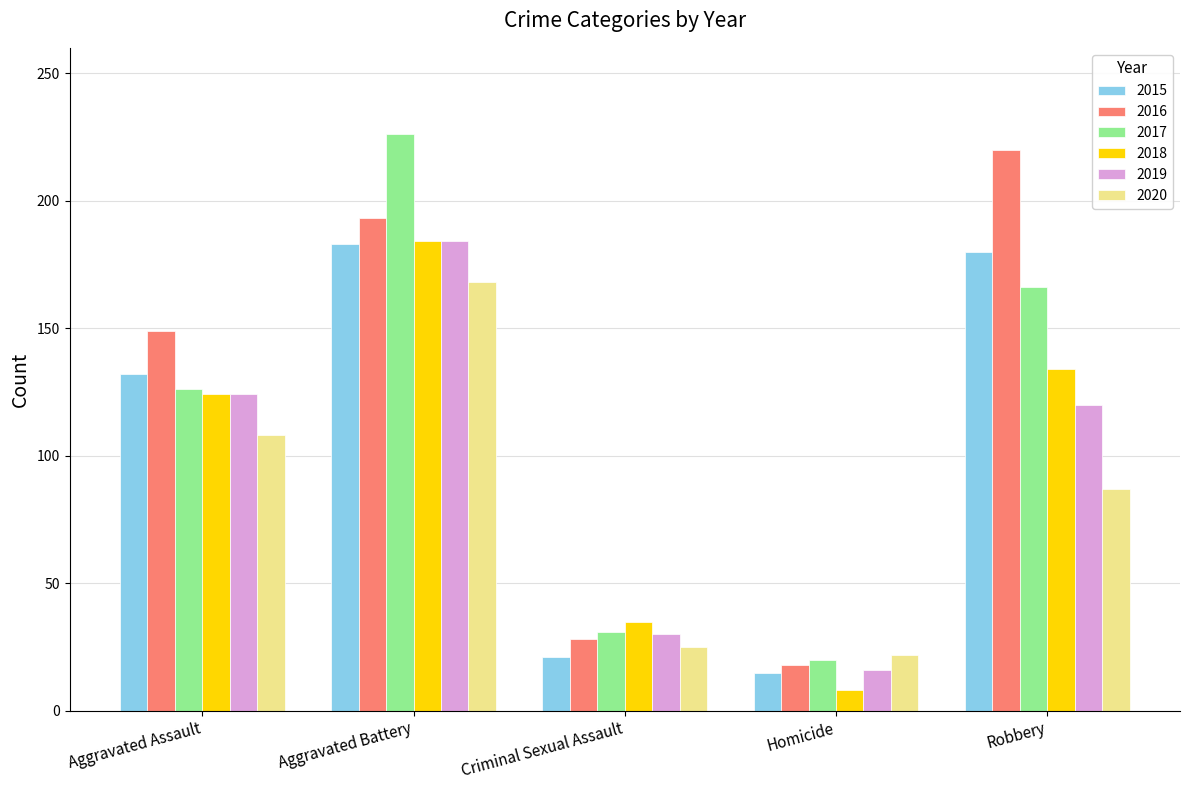

The value of 2015 at Aggravated Assault is 191. True or false?

False